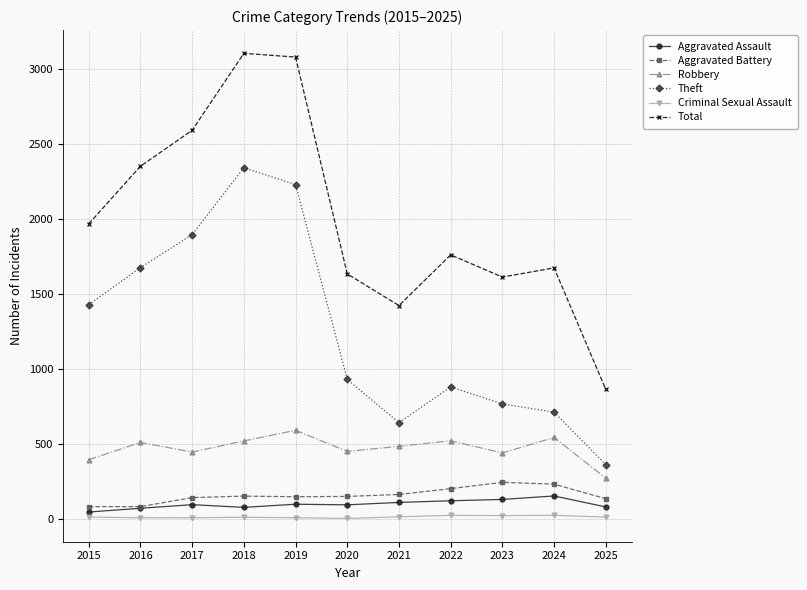

List the series in order of their peak value, highest first.

Total, Theft, Robbery, Aggravated Battery, Aggravated Assault, Criminal Sexual Assault